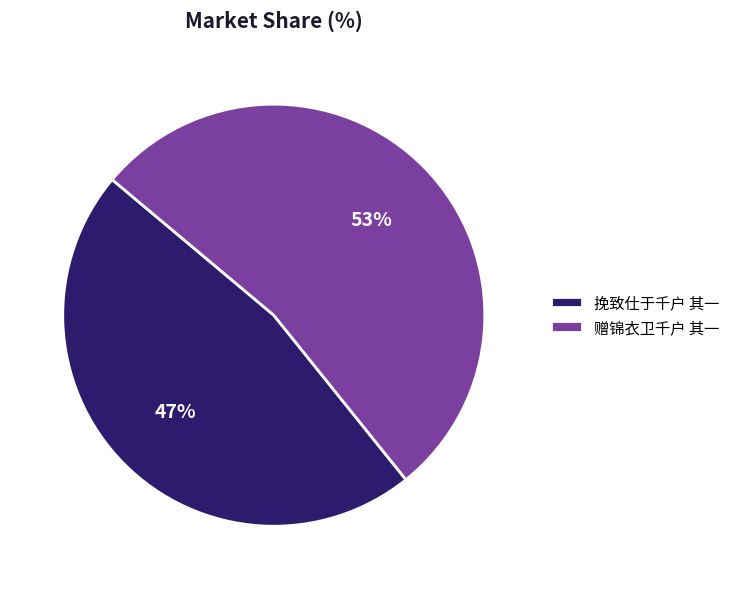

To the nearest percent, what portion does 挽致仕于千户 其一 represent?

47%